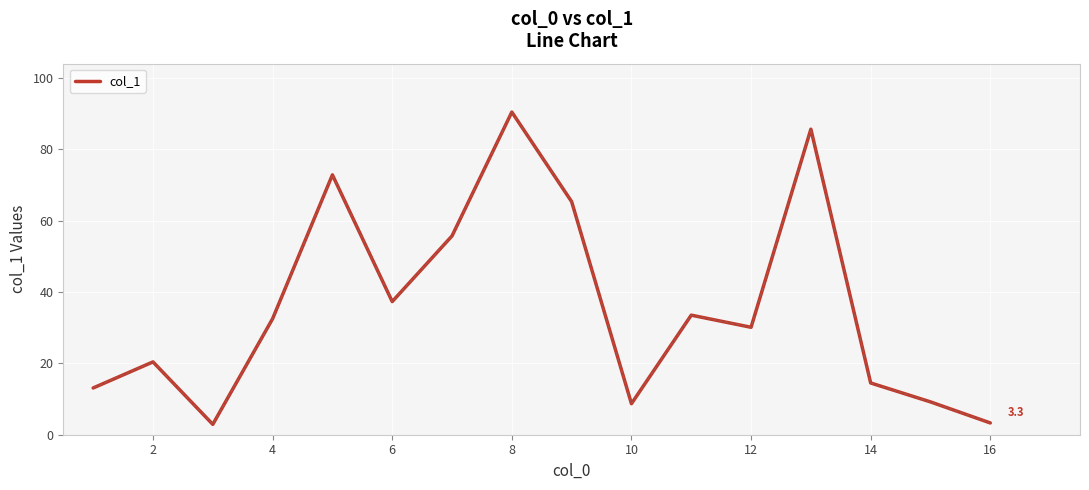

What is the greatest value displayed?

90.4